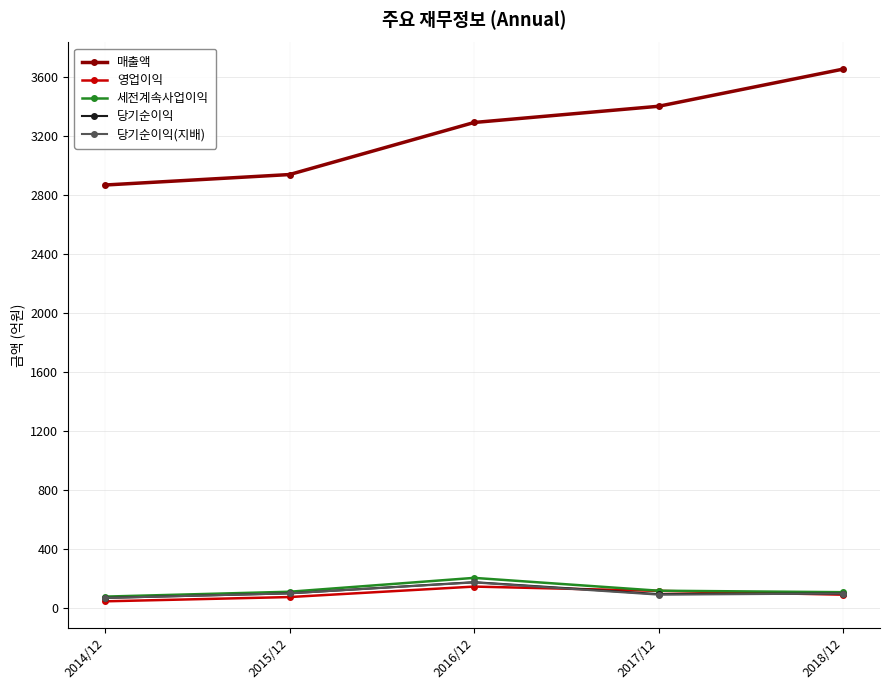

Which series has the largest range (max minus min)?

매출액